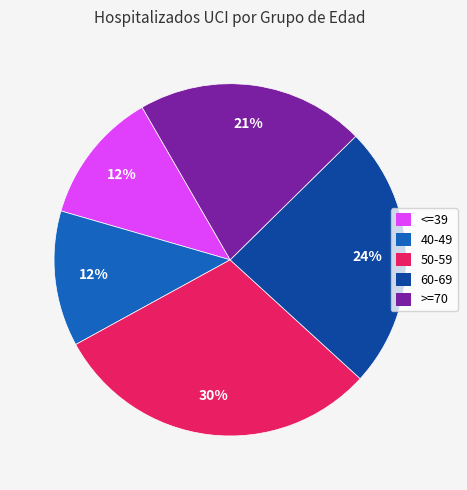

To the nearest percent, what is the difference between the 40-49 and 60-69 slice percentages?

12%